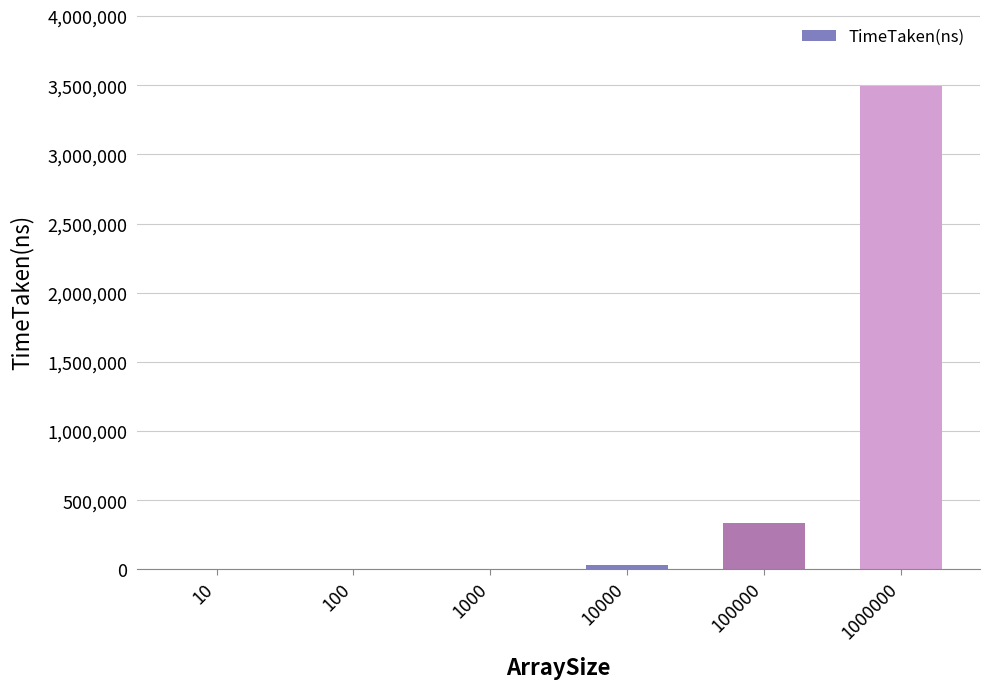

What is the maximum value shown in the chart?

3495909